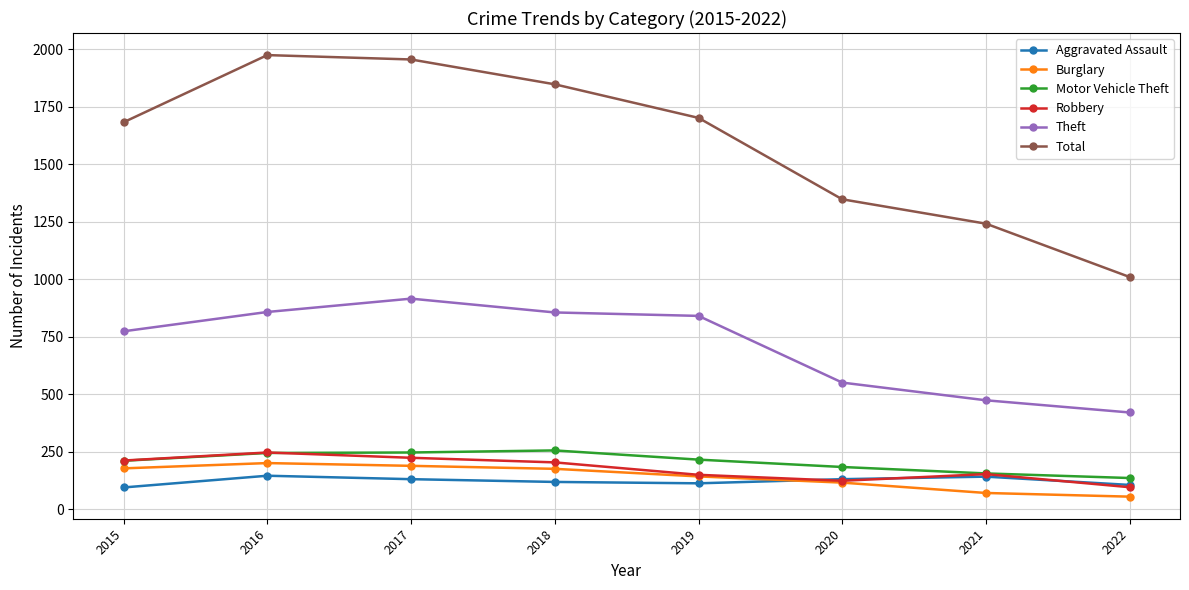

Which series changed the most between 2019 and 2022?

Total